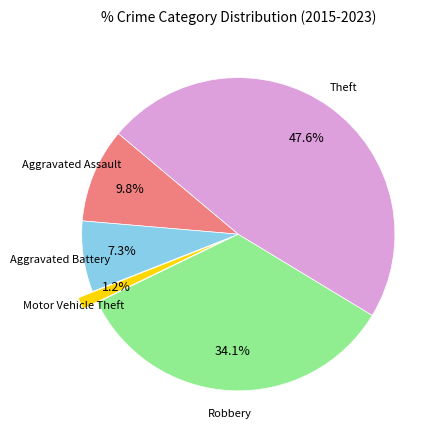

Does any single category account for the majority?

No